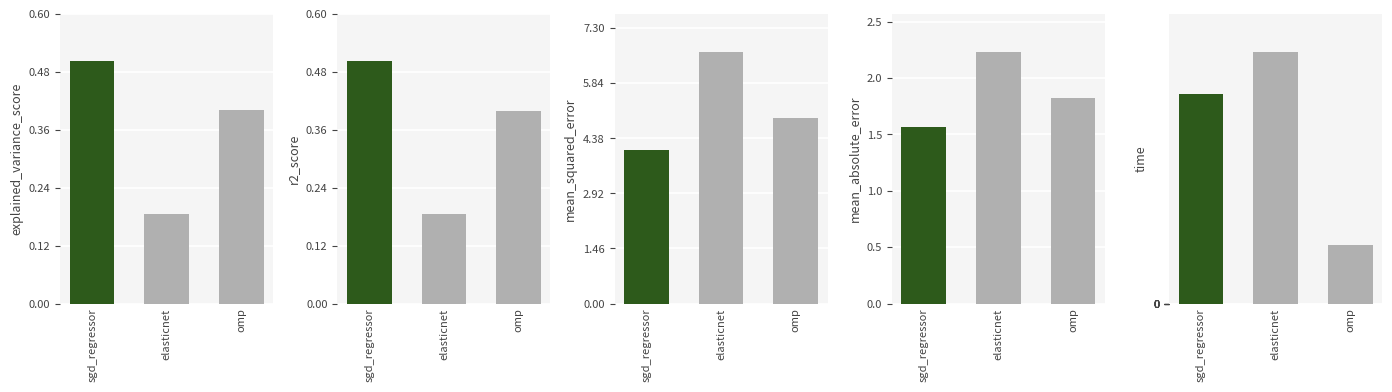

What is the highest value of the mean_absolute_error series?

2.2